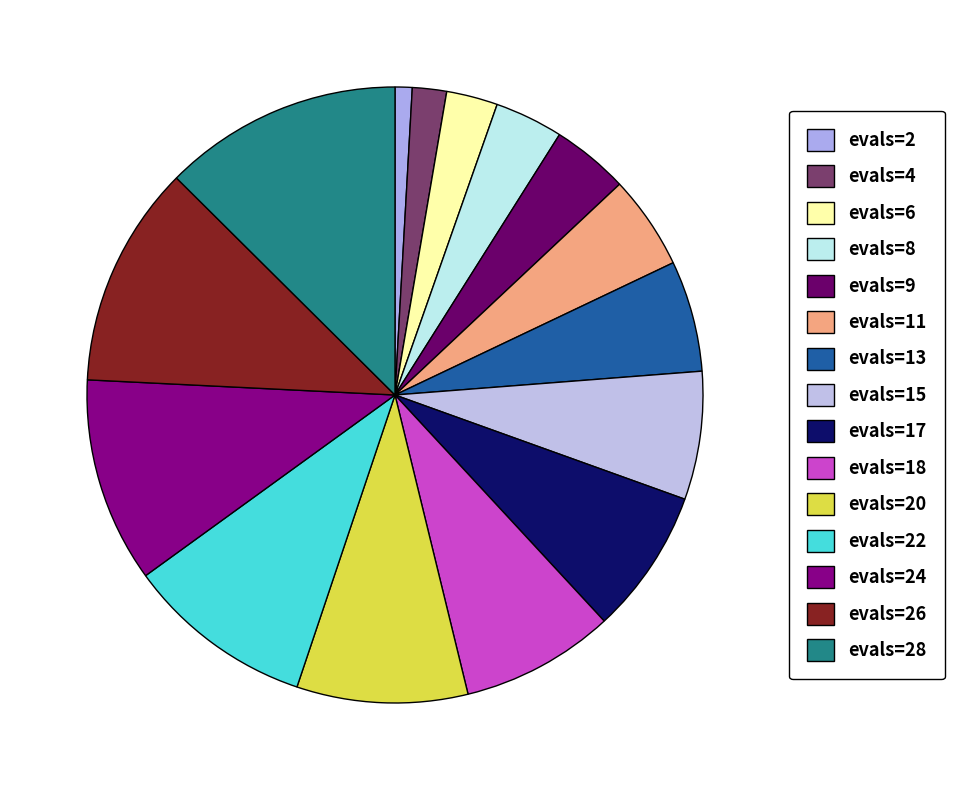

Does any single category account for the majority?

No